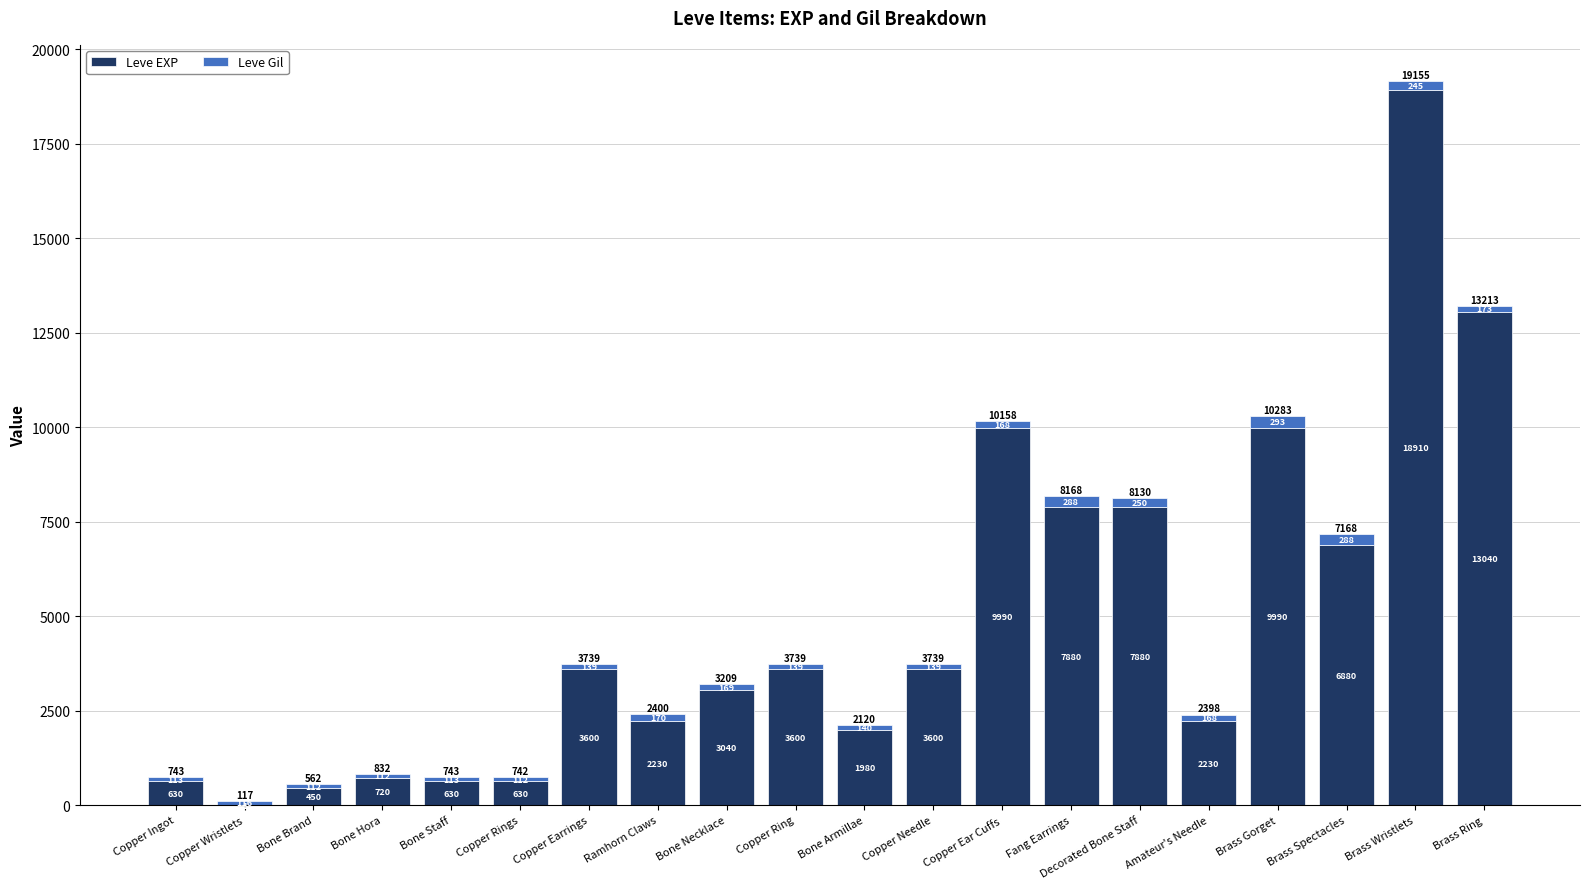

True or false: Leve EXP has a value of 8755 at Brass Wristlets.

False